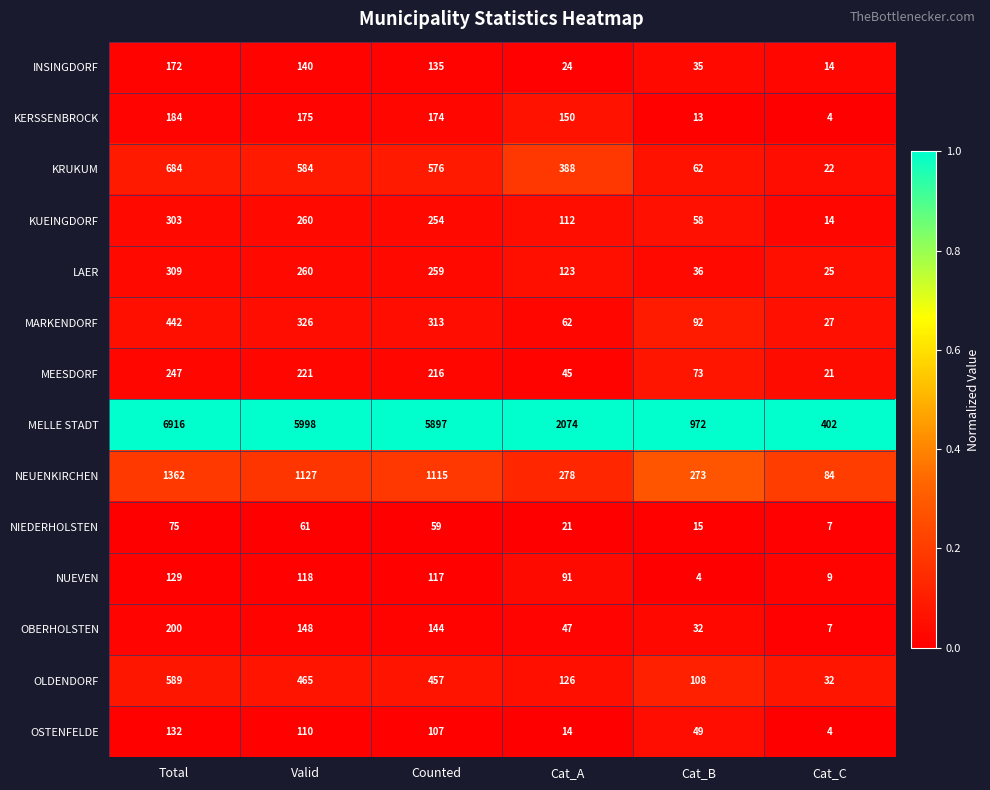

What is the approximate value of MARKENDORF at Cat_A?

62